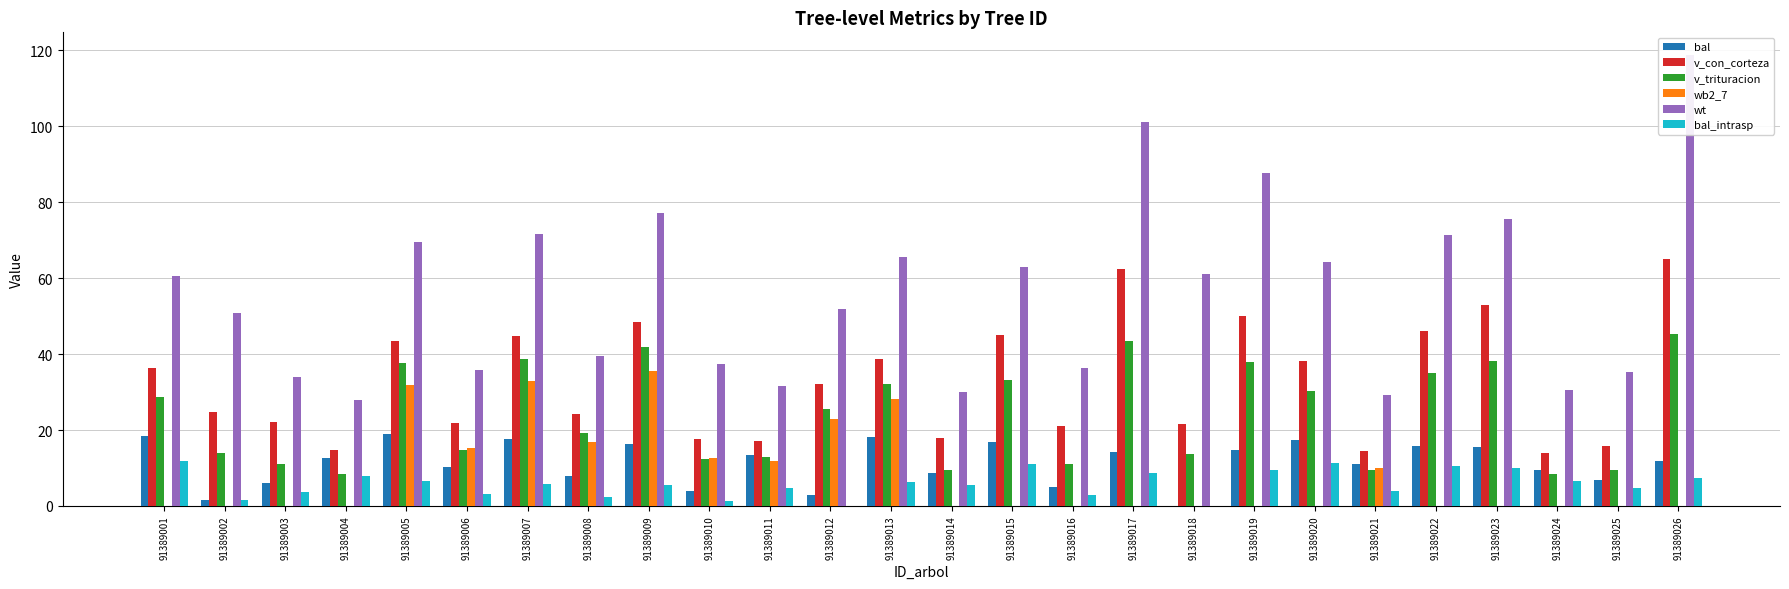

What is the maximum value for bal?

19.0